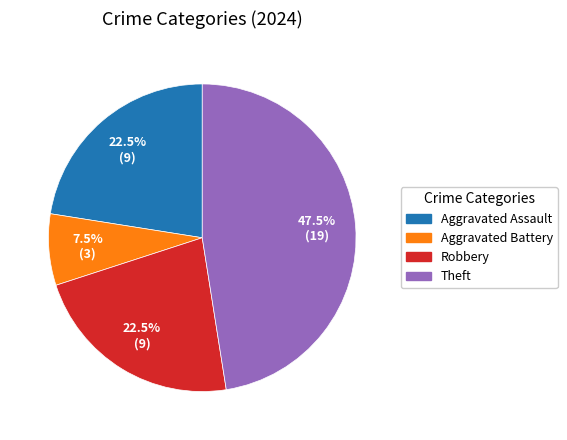

What percentage do Aggravated Assault and Theft together represent?

70.0%